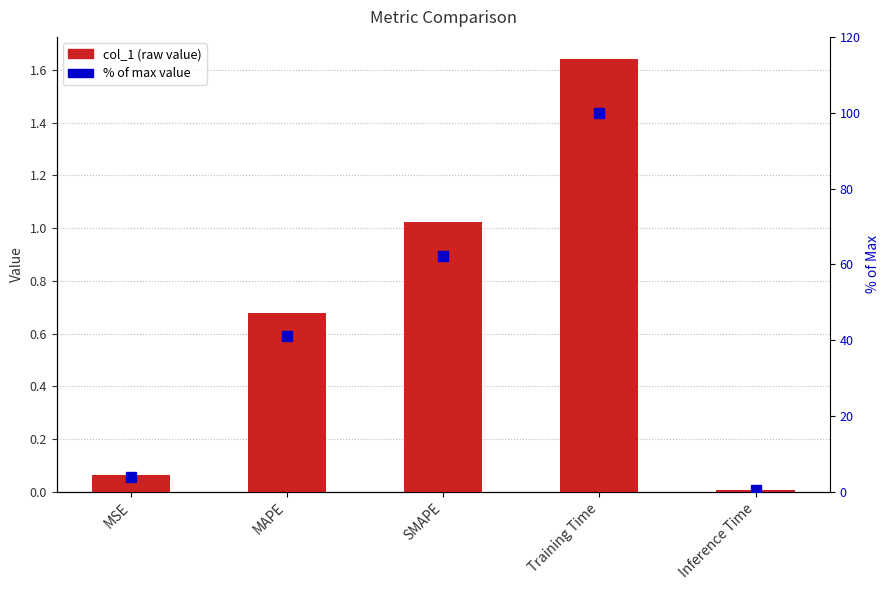

How many series are shown in this chart?

2